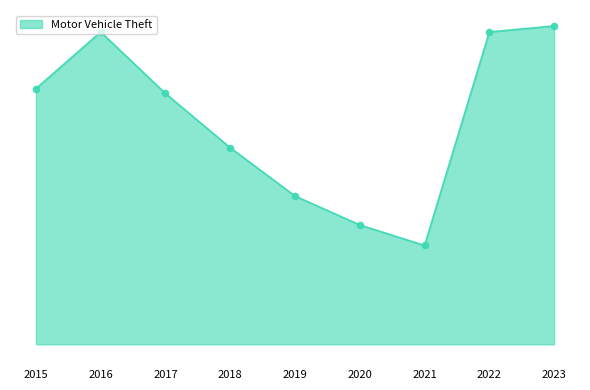

What is the change in value from 2017 to 2021?

-126